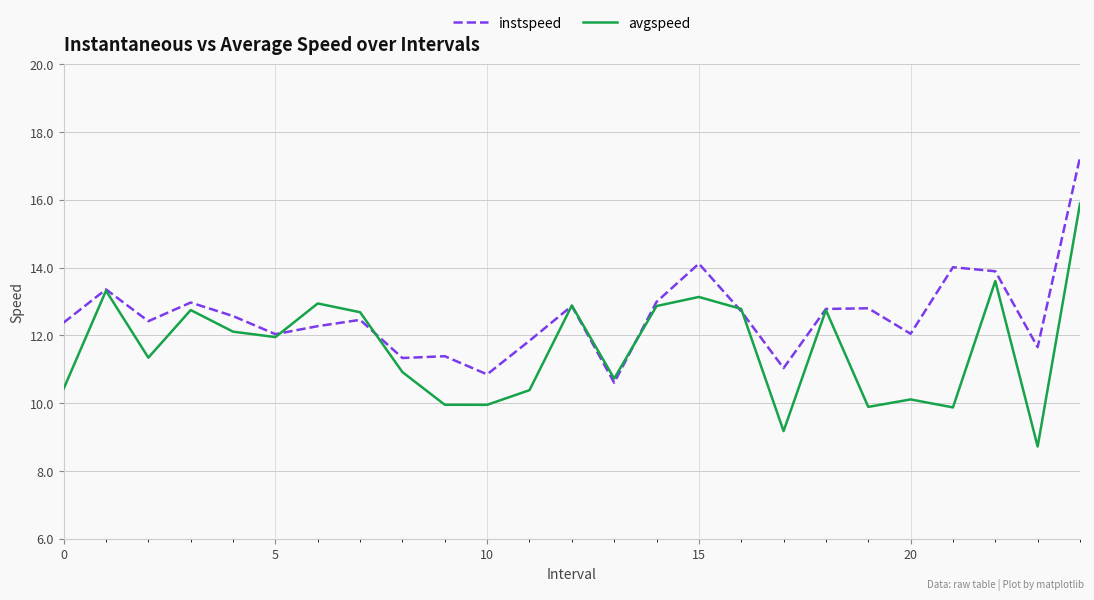

Rank the series by their maximum value, from highest to lowest.

instspeed, avgspeed